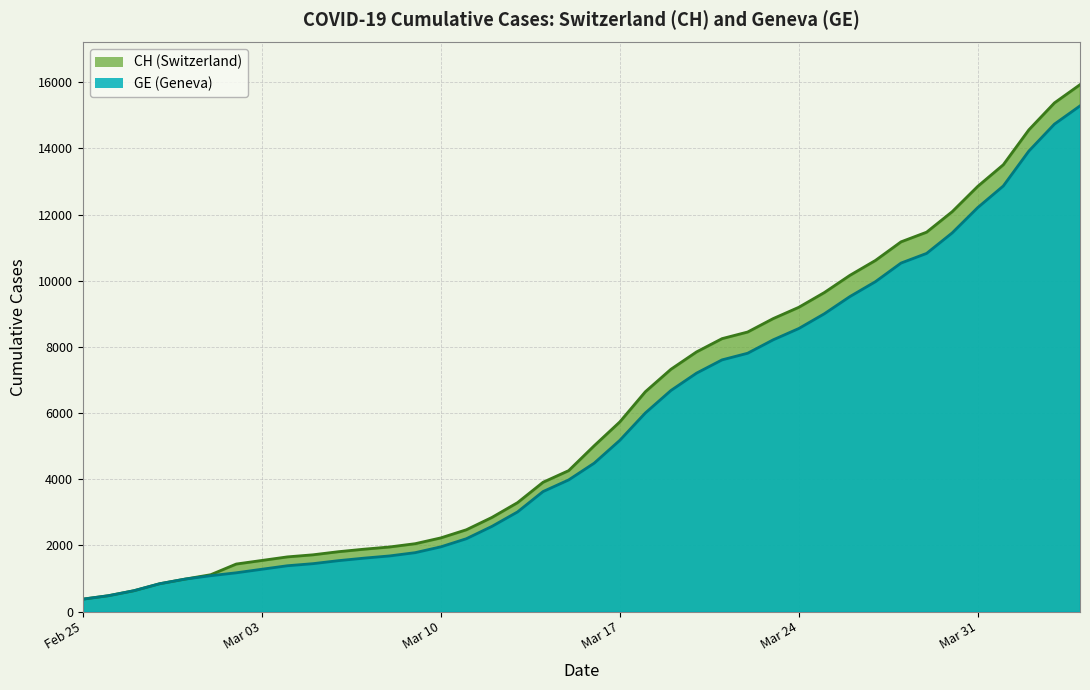

True or false: CH and GE cross at least once.

False